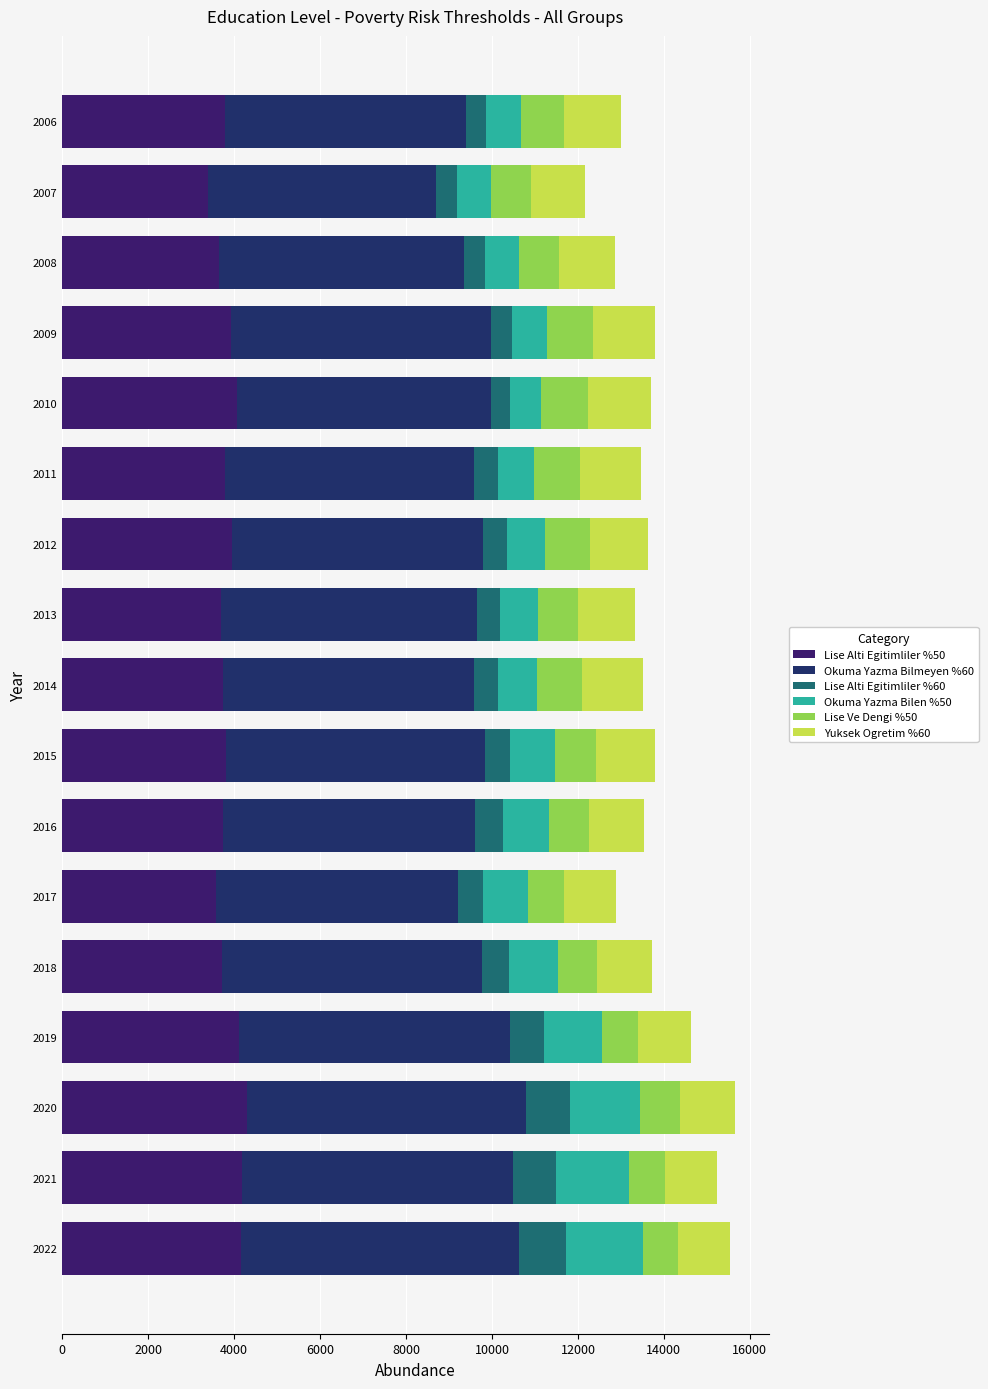

What is the sum of all Yuksek Ogretim %60 values?

22375.4